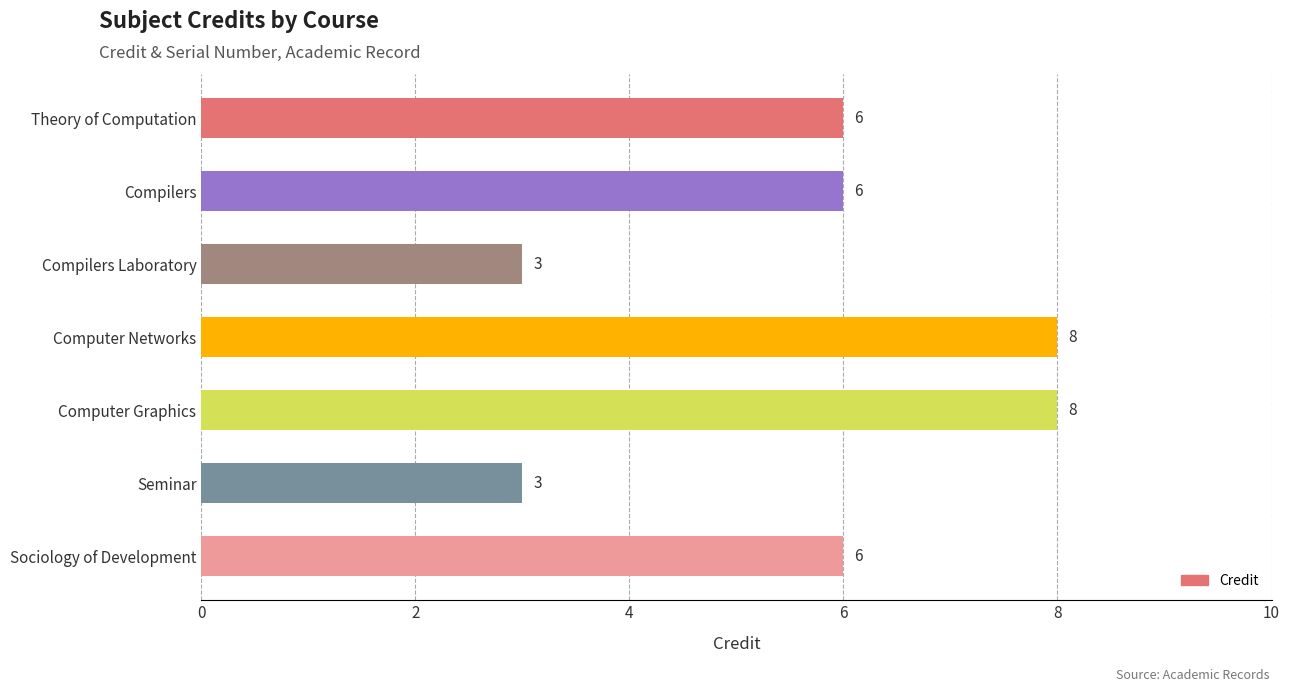

Which has a higher value, Compilers or Computer Networks?

Computer Networks